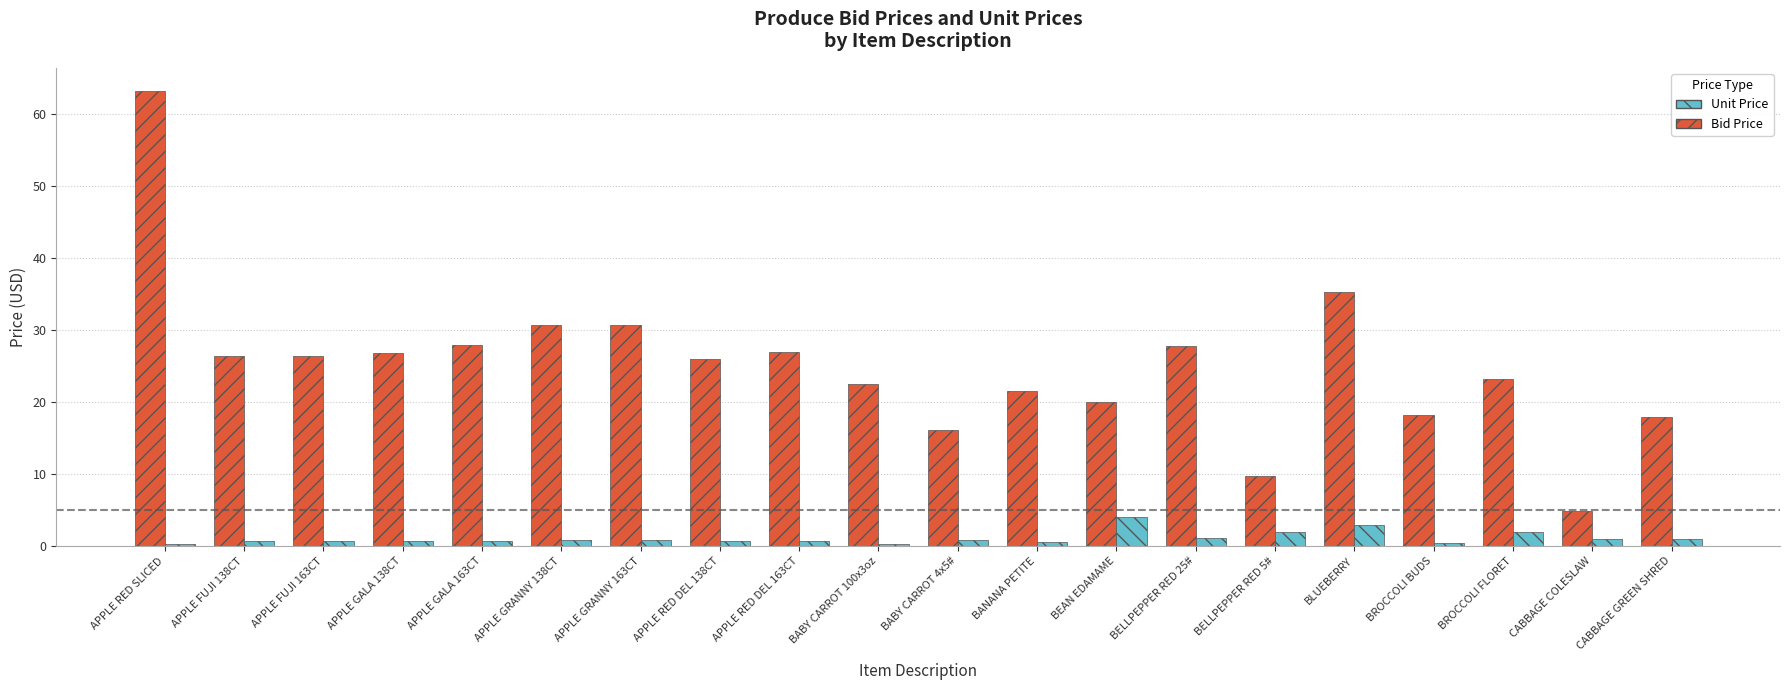

Are the bars grouped side by side (vs. stacked)?

Yes